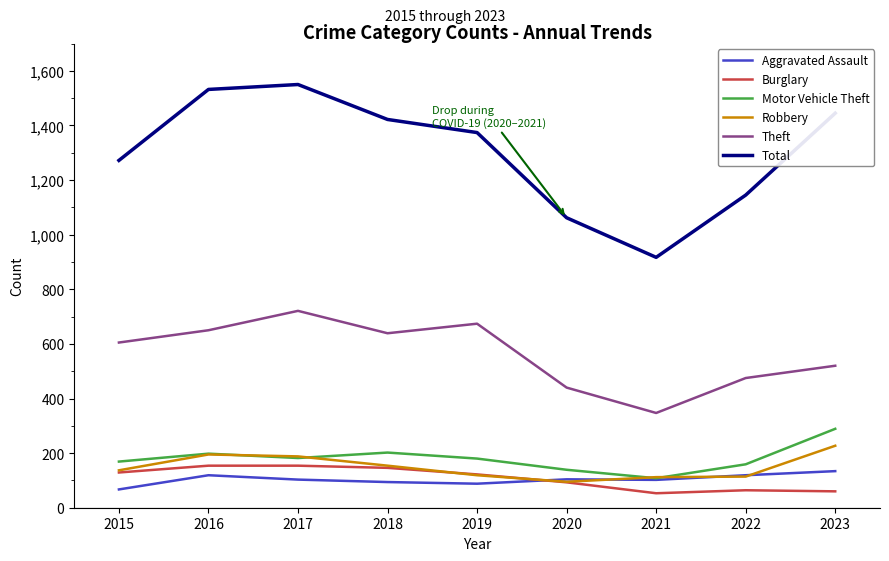

What is the minimum value for Motor Vehicle Theft?

108